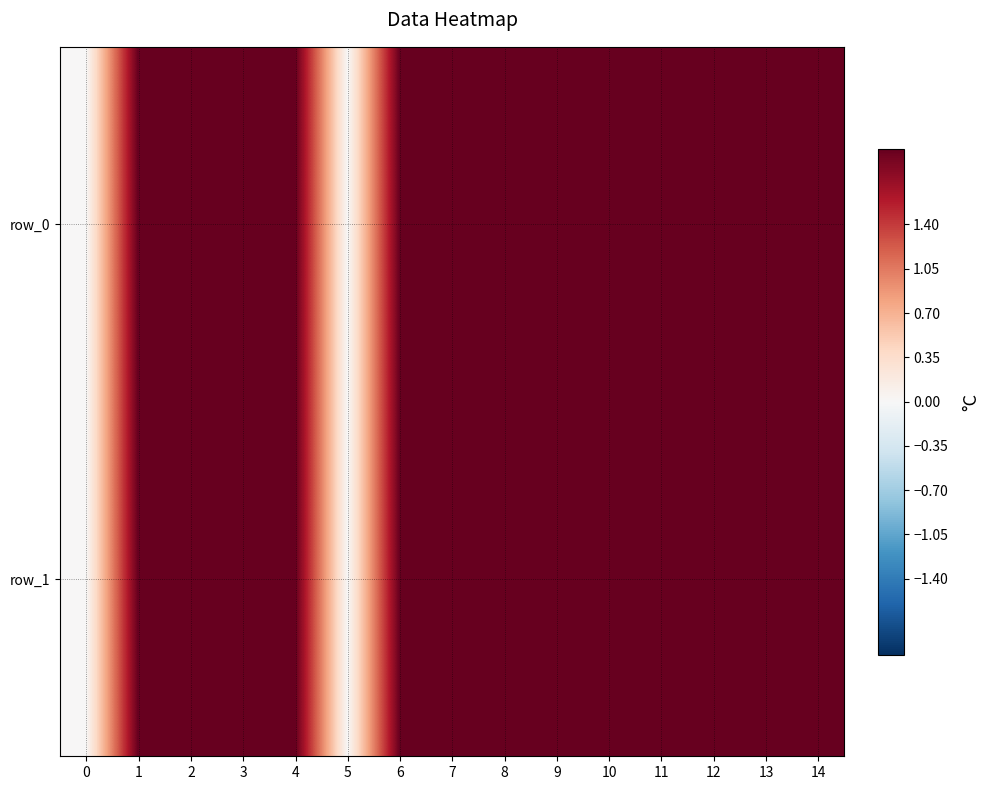

What is the sum of all row_1 values?

26